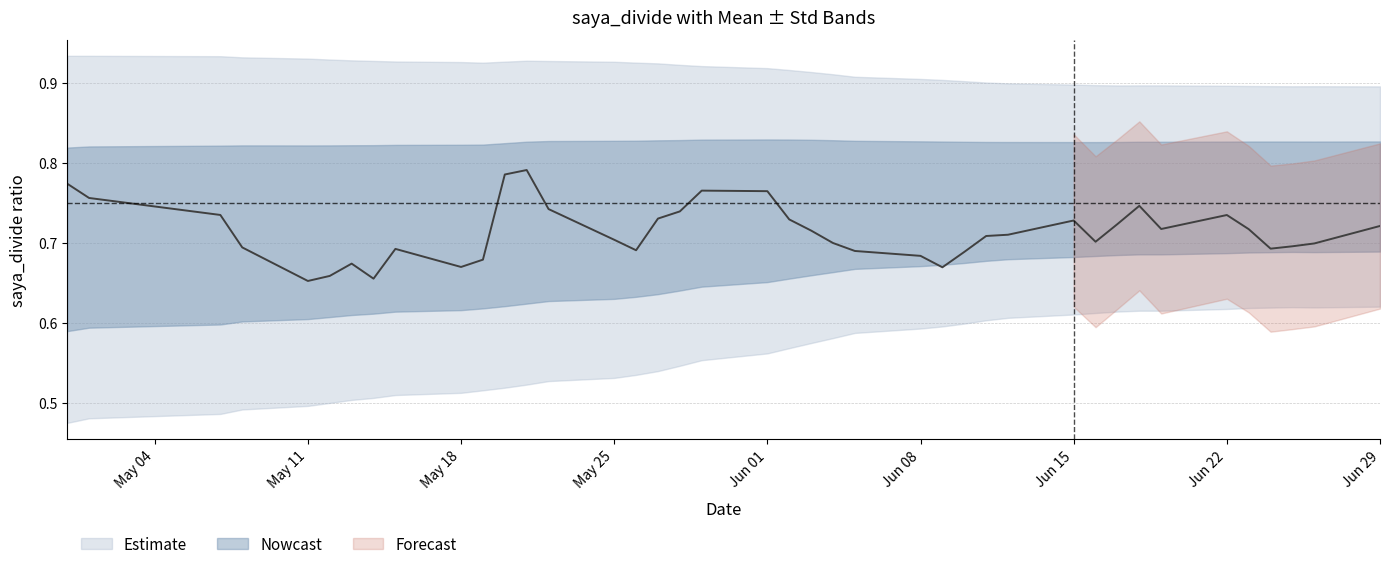

How many lines are shown in the chart?

3